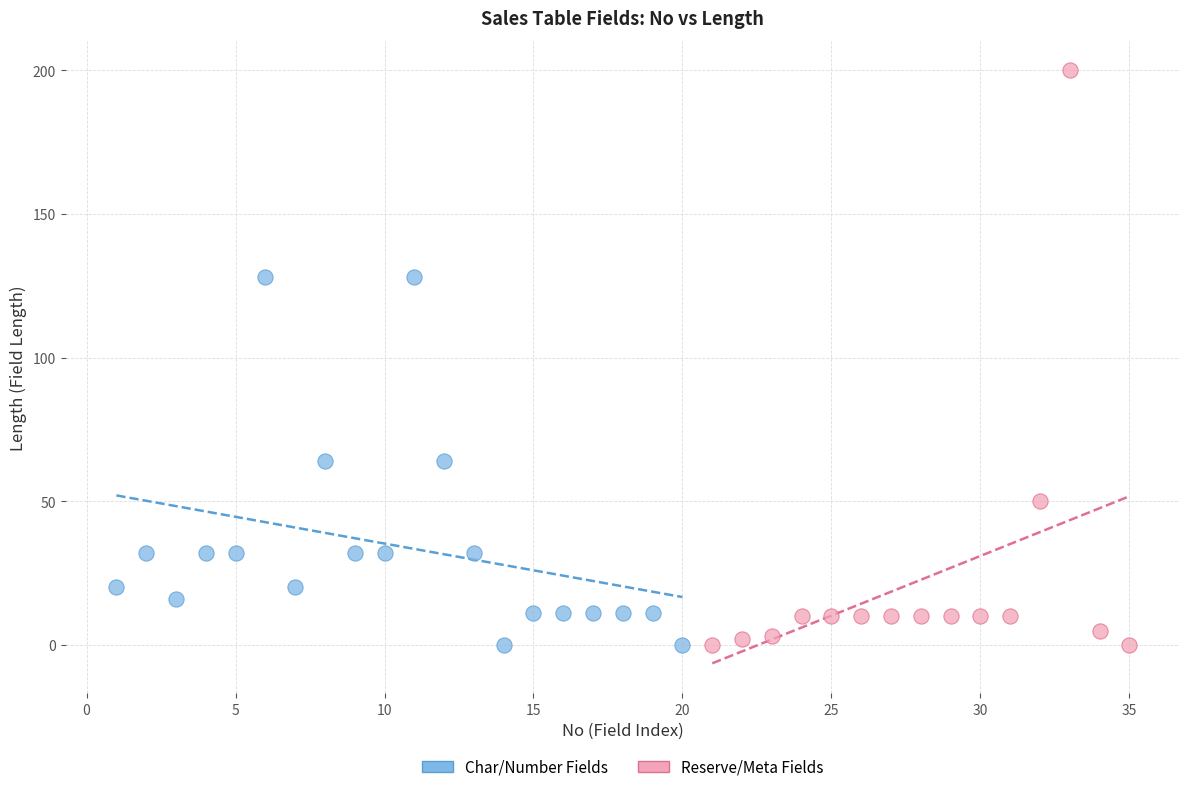

What are all the series names shown in the legend?

Char/Number Fields, Reserve/Meta Fields